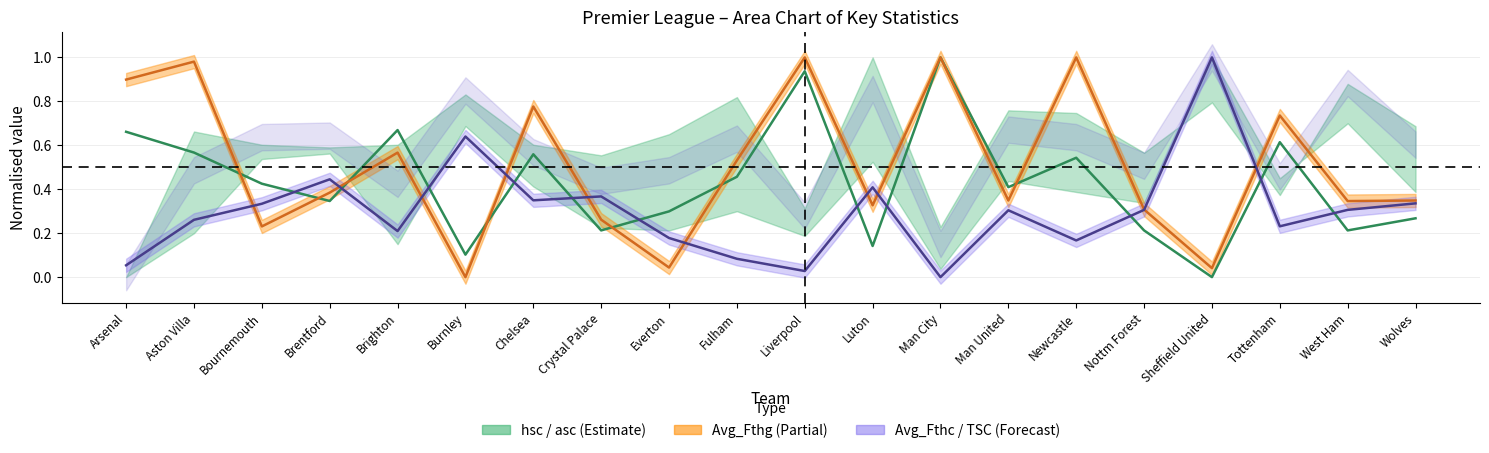

Does the chart display data point markers on the line(s)?

No